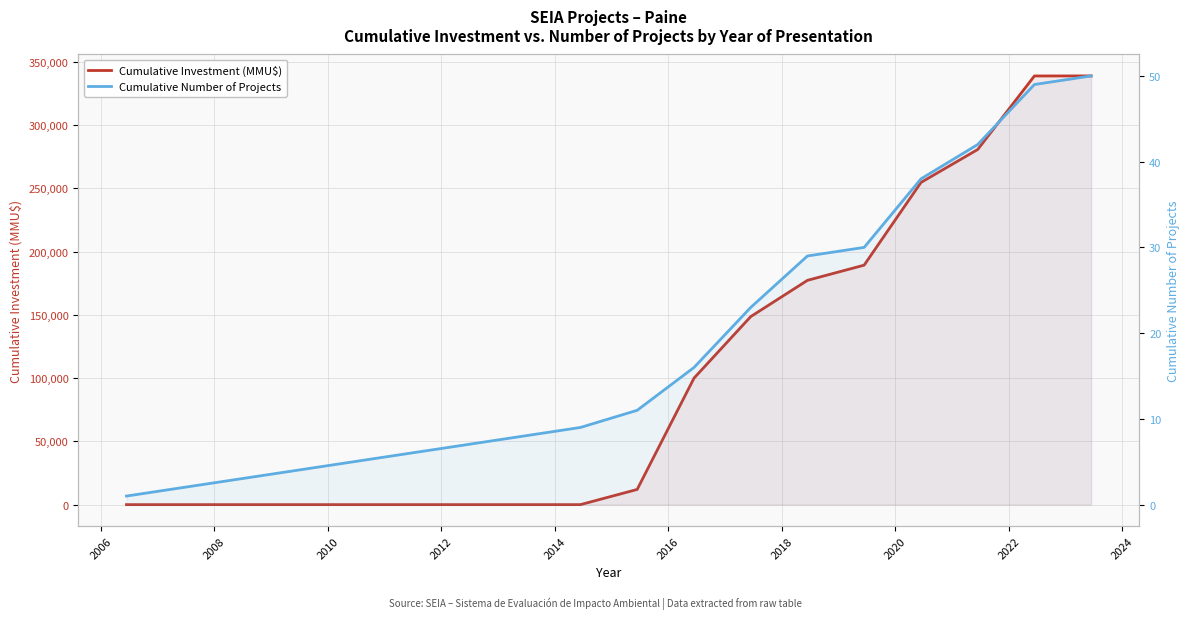

How many data points in Cumulative Investment (MMU$) are less than 12000?

9